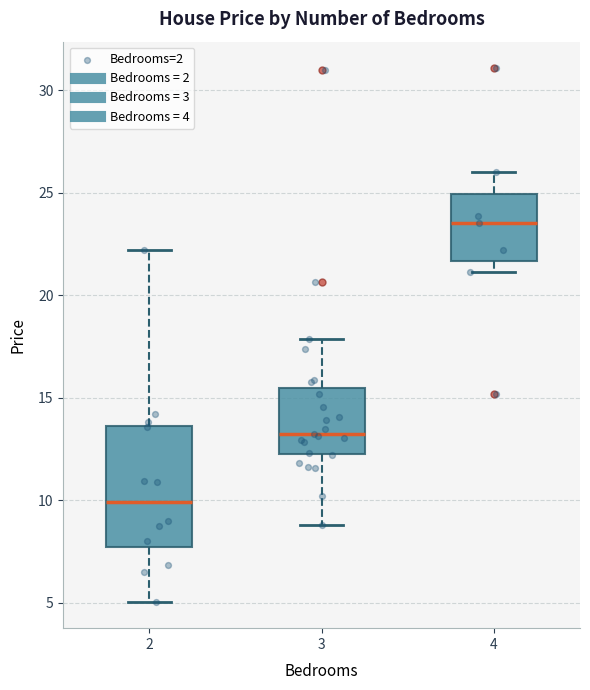

Which box has the lowest median line?

2